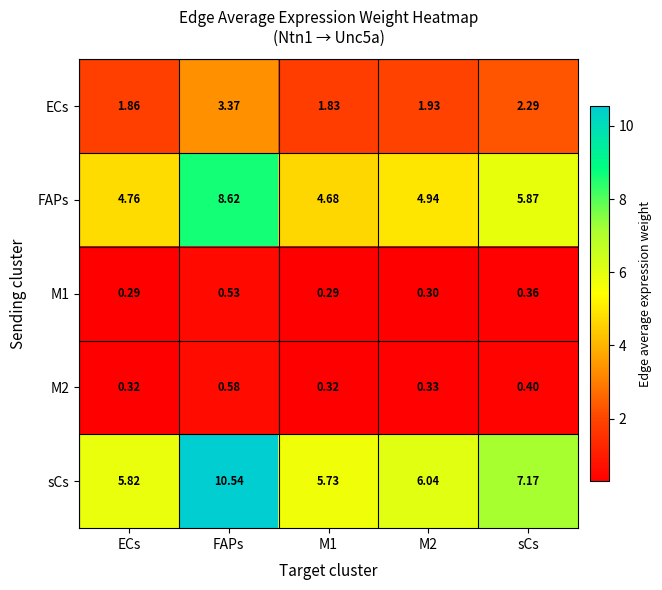

At which category is the sum across all series the highest?

FAPs